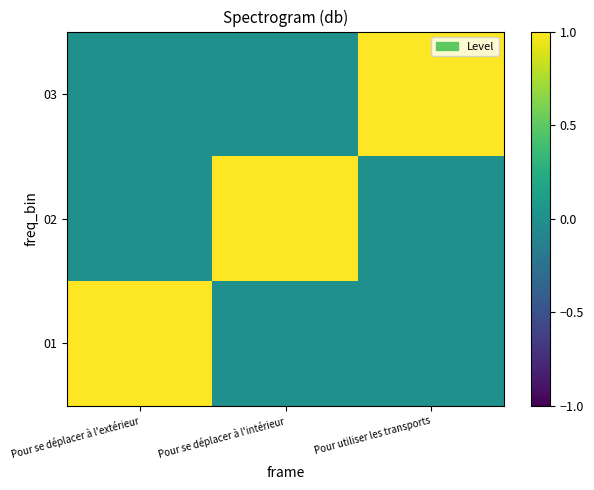

What is the total value across all series at Pour se déplacer à l'intérieur?

1